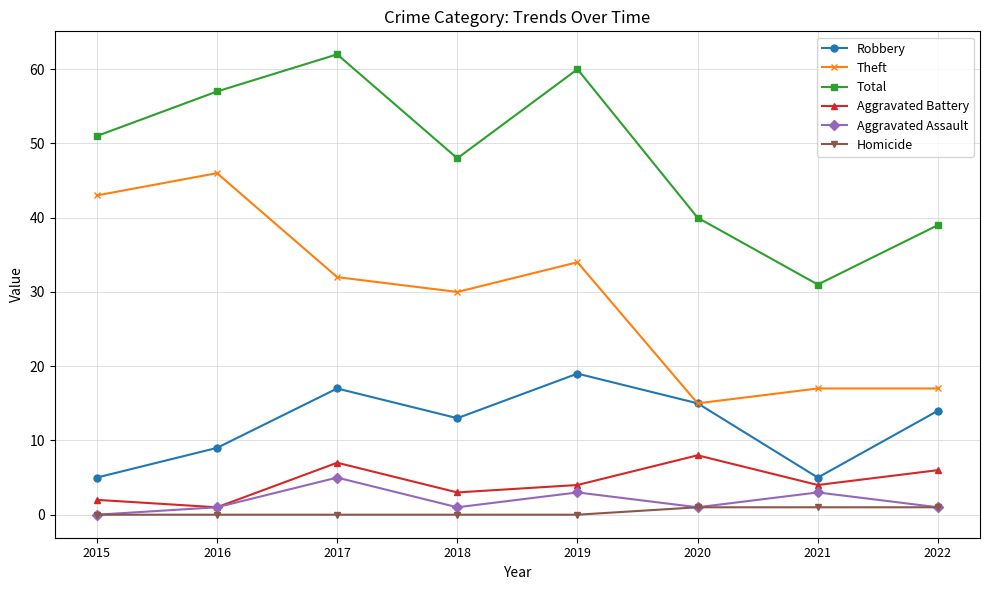

Where is the first local maximum for Aggravated Assault?

2017